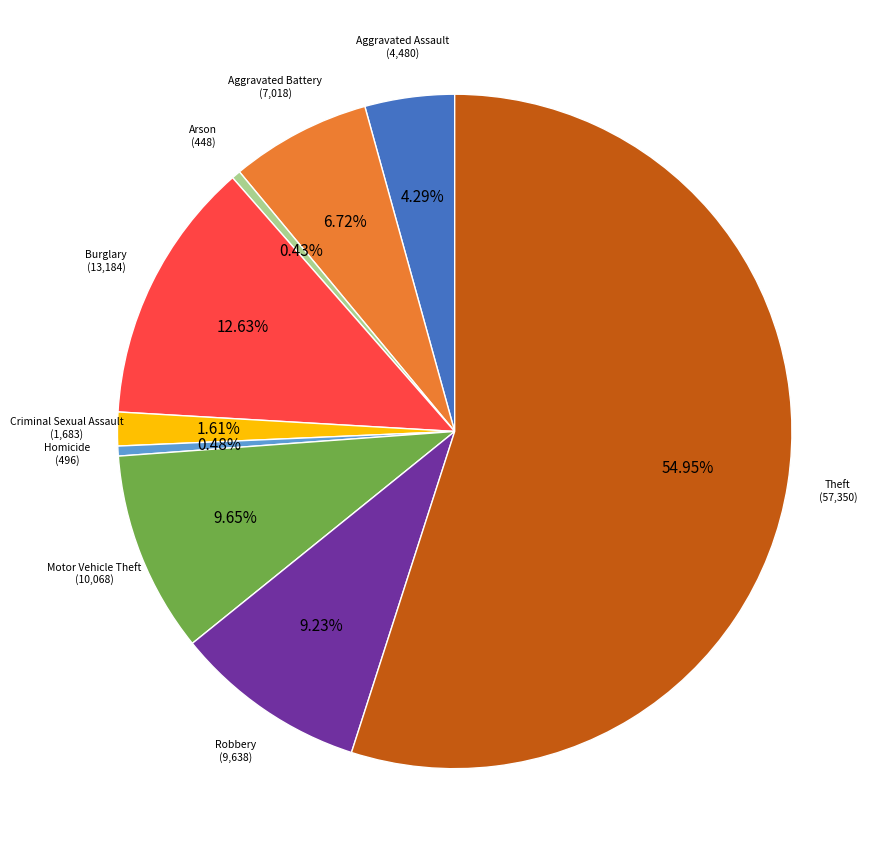

To the nearest percent, what percentage of the pie is Aggravated Battery?

7%